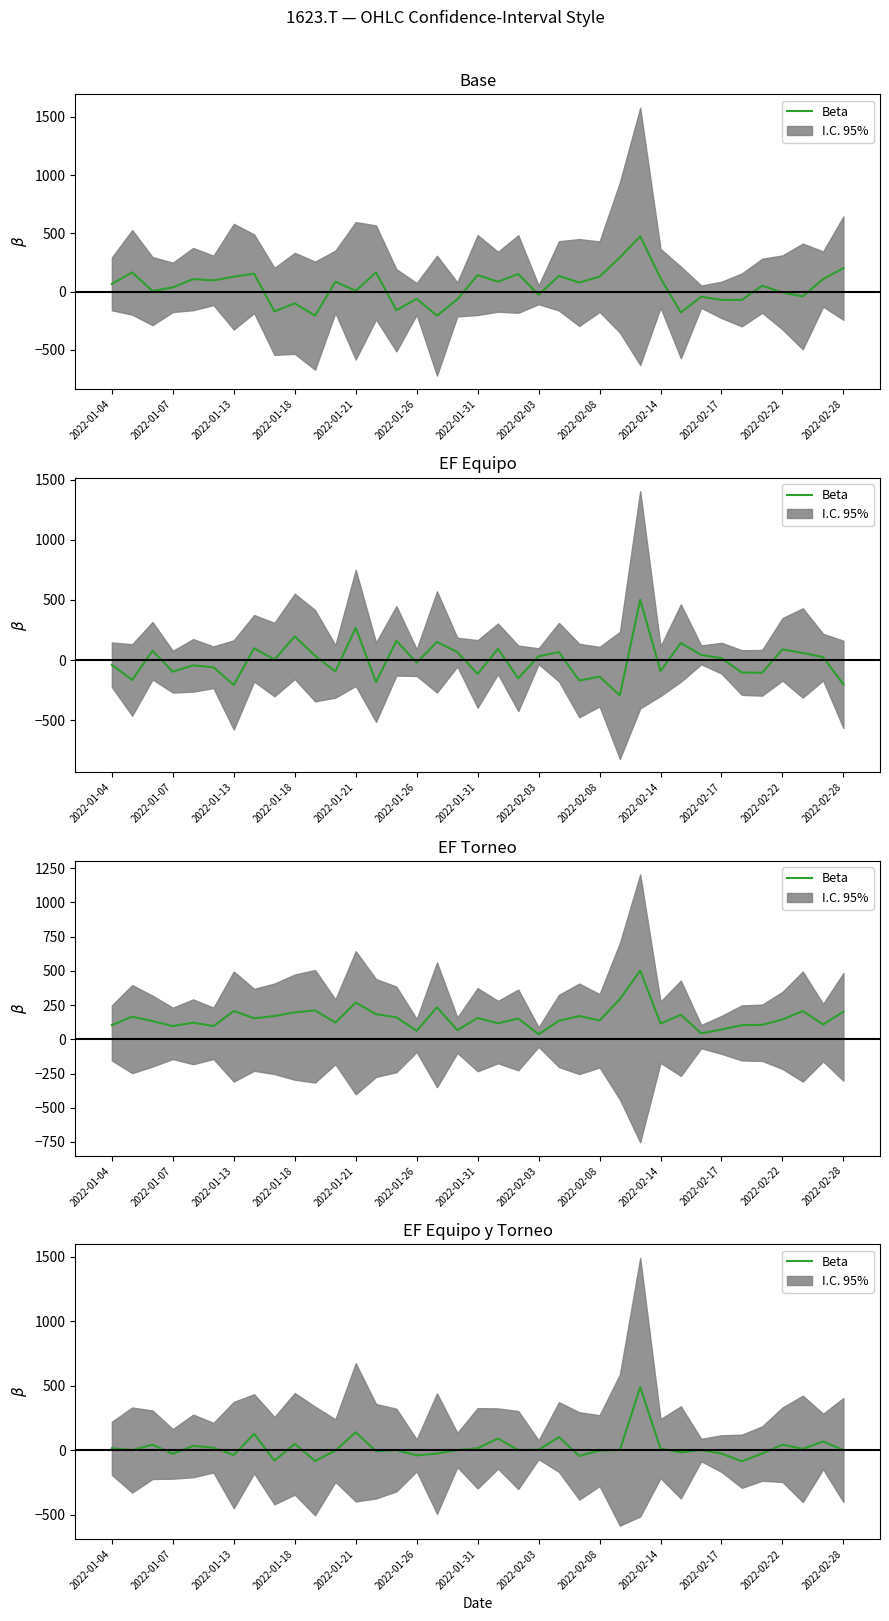

What position from the left is 2022-02-08?

25